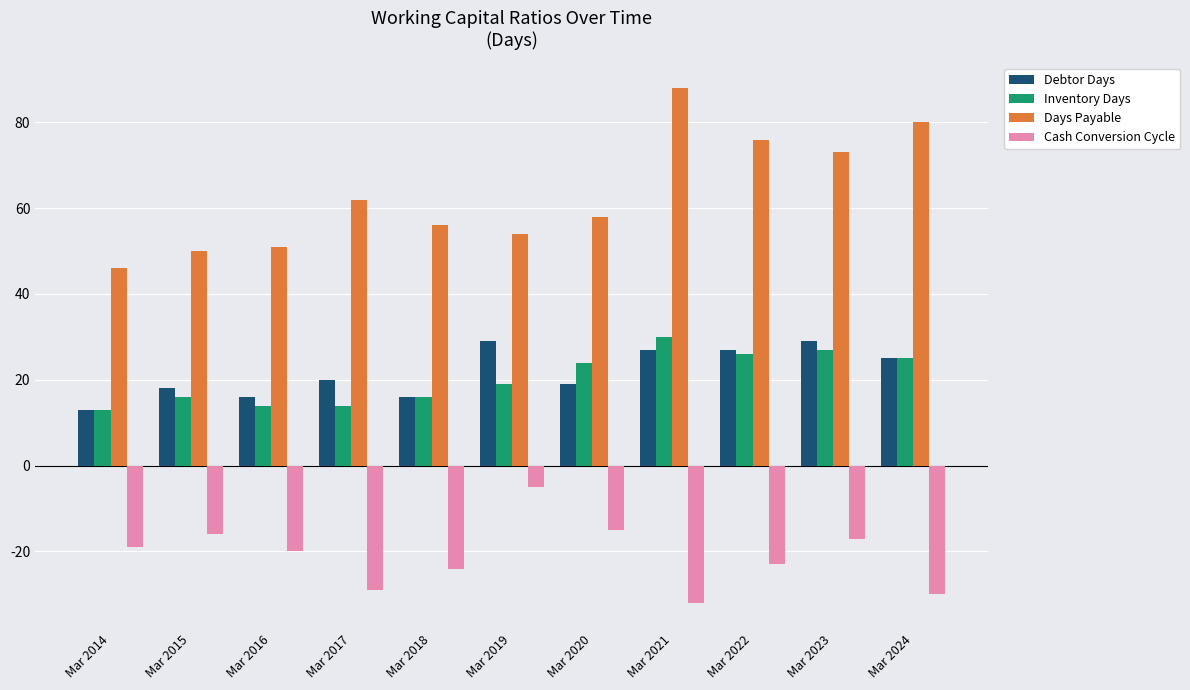

How many bars are there in total?

44